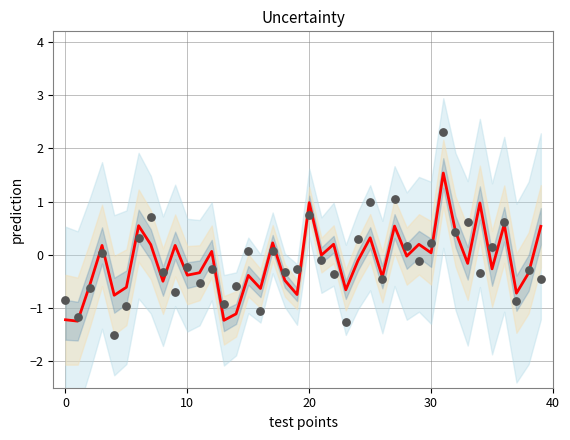

Which series has the largest total across all categories?

prediction